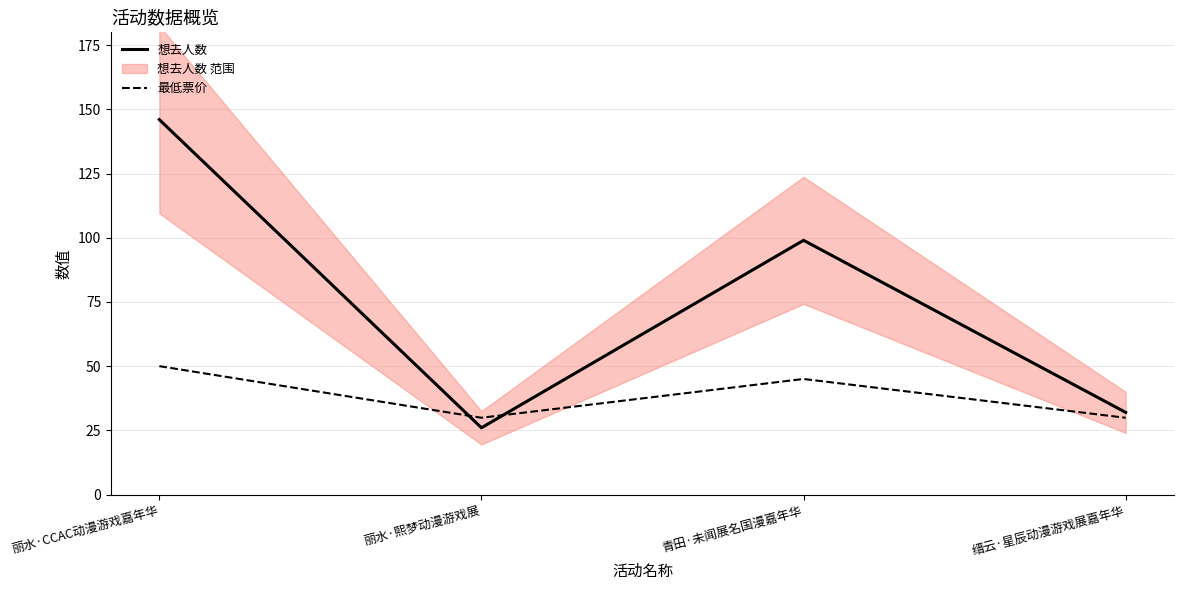

Reading left to right, transcribe all the data shown in this chart.

想去人数: 丽水·CCAC动漫游戏嘉年华=146.0	丽水·熙梦动漫游戏展=26.0	青田·未闻展名国漫嘉年华=99.0	缙云·星辰动漫游戏展嘉年华=32.0
最低票价: 丽水·CCAC动漫游戏嘉年华=50.0	丽水·熙梦动漫游戏展=29.9	青田·未闻展名国漫嘉年华=45.0	缙云·星辰动漫游戏展嘉年华=29.9